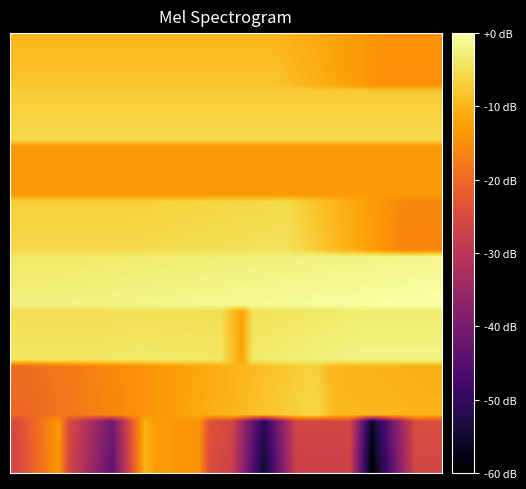

At which category is the sum across all series the highest?

24